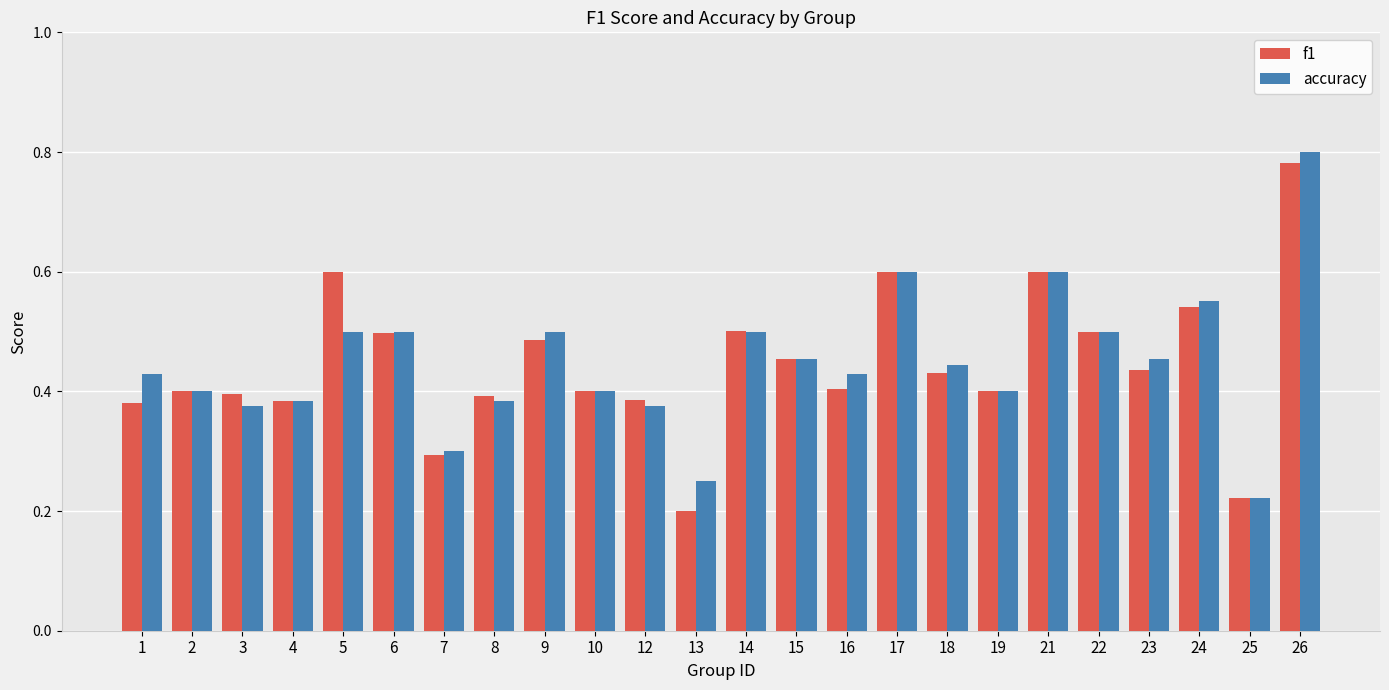

Which category has the lowest value in the accuracy series?

25